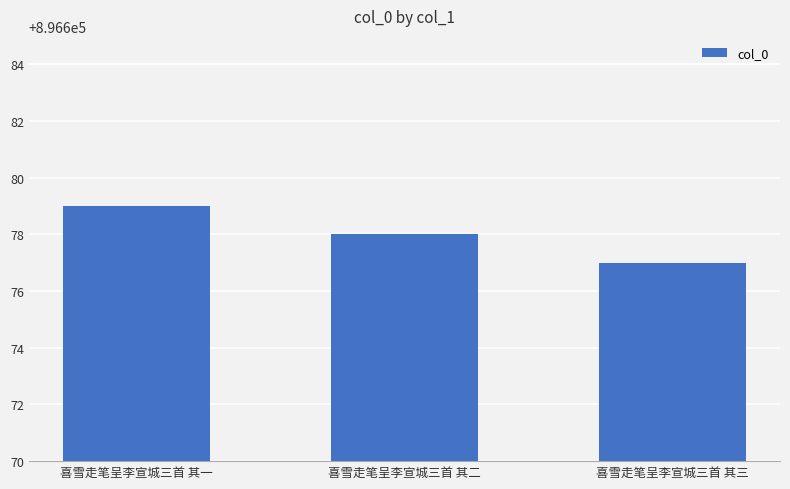

What is the value of the 3rd bar from the left?

896677